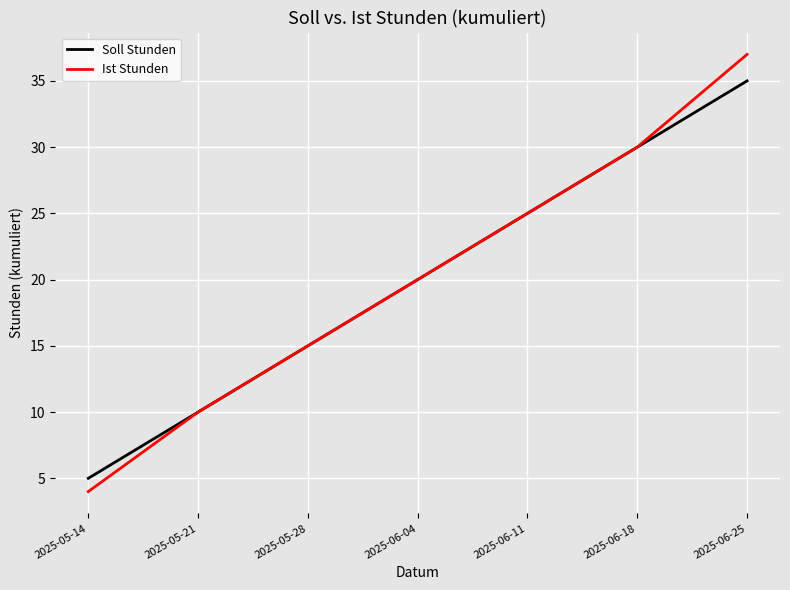

List the labels in order of Ist Stunden value, smallest first.

2025-05-14, 2025-05-21, 2025-05-28, 2025-06-04, 2025-06-11, 2025-06-18, 2025-06-25